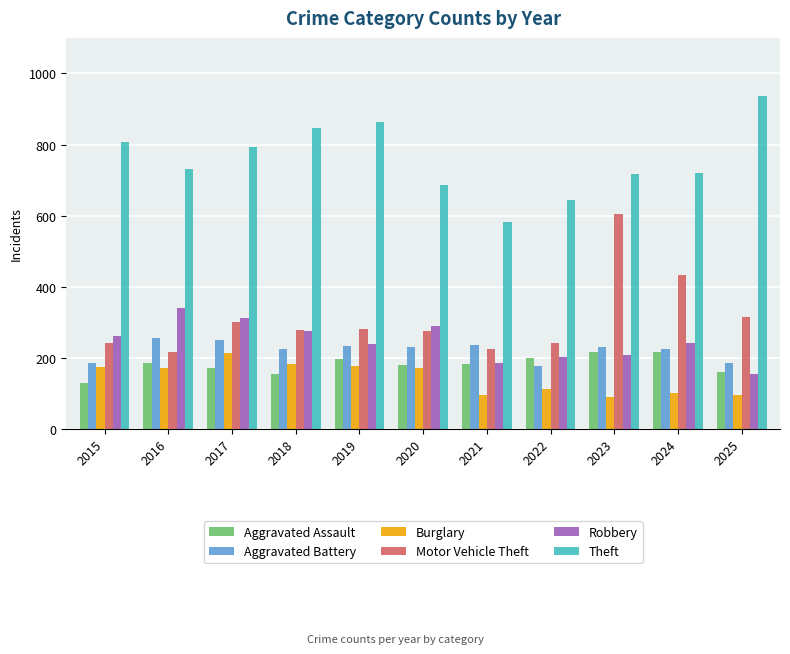

At which label does Aggravated Battery first exceed 229?

2016